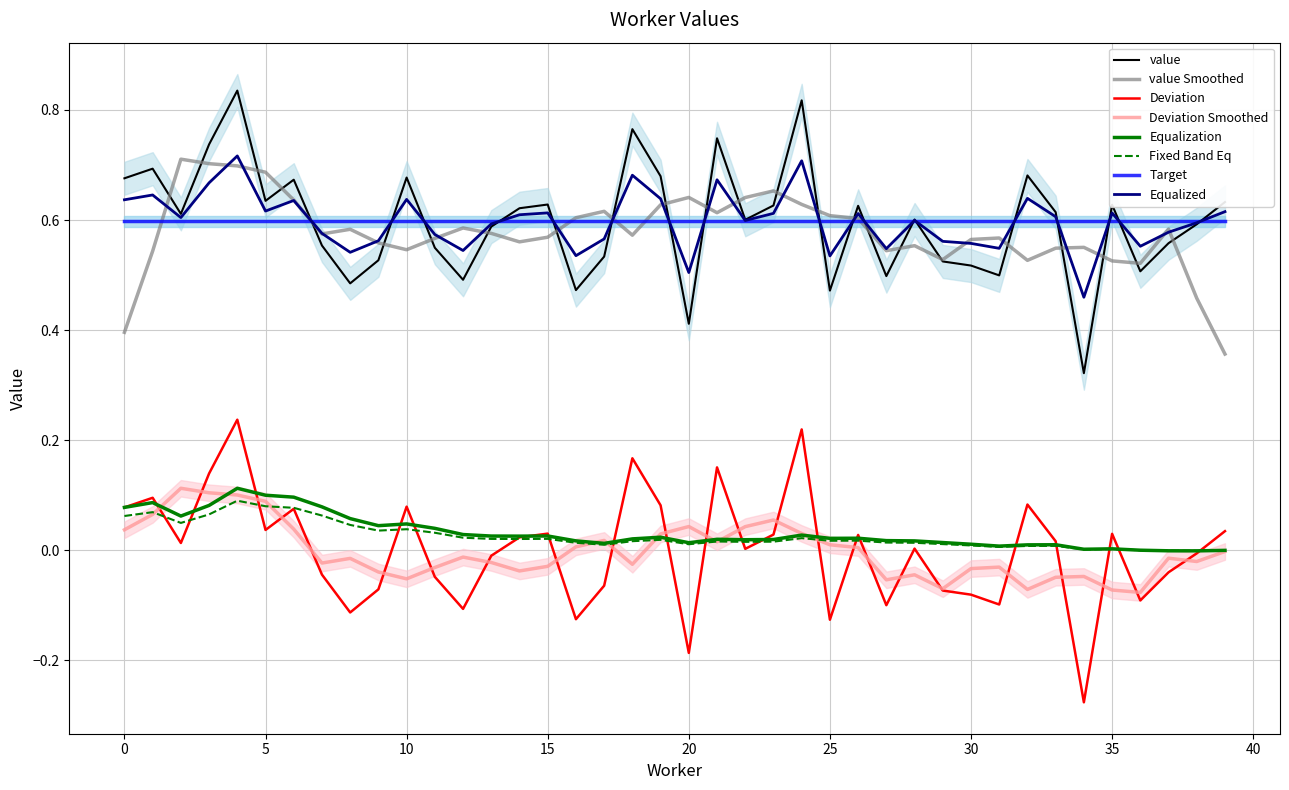

True or false: Equalized and Fixed Band Eq intersect in this chart.

False